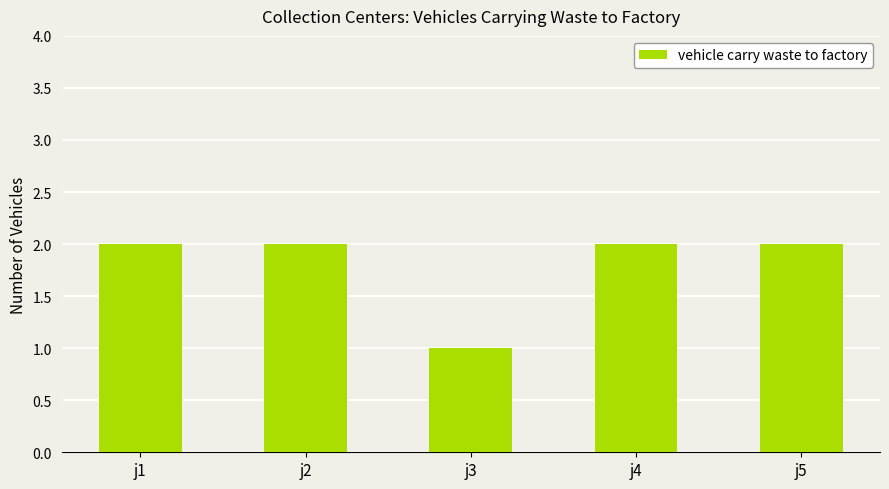

True or false: the data shows 1 at j3.

True